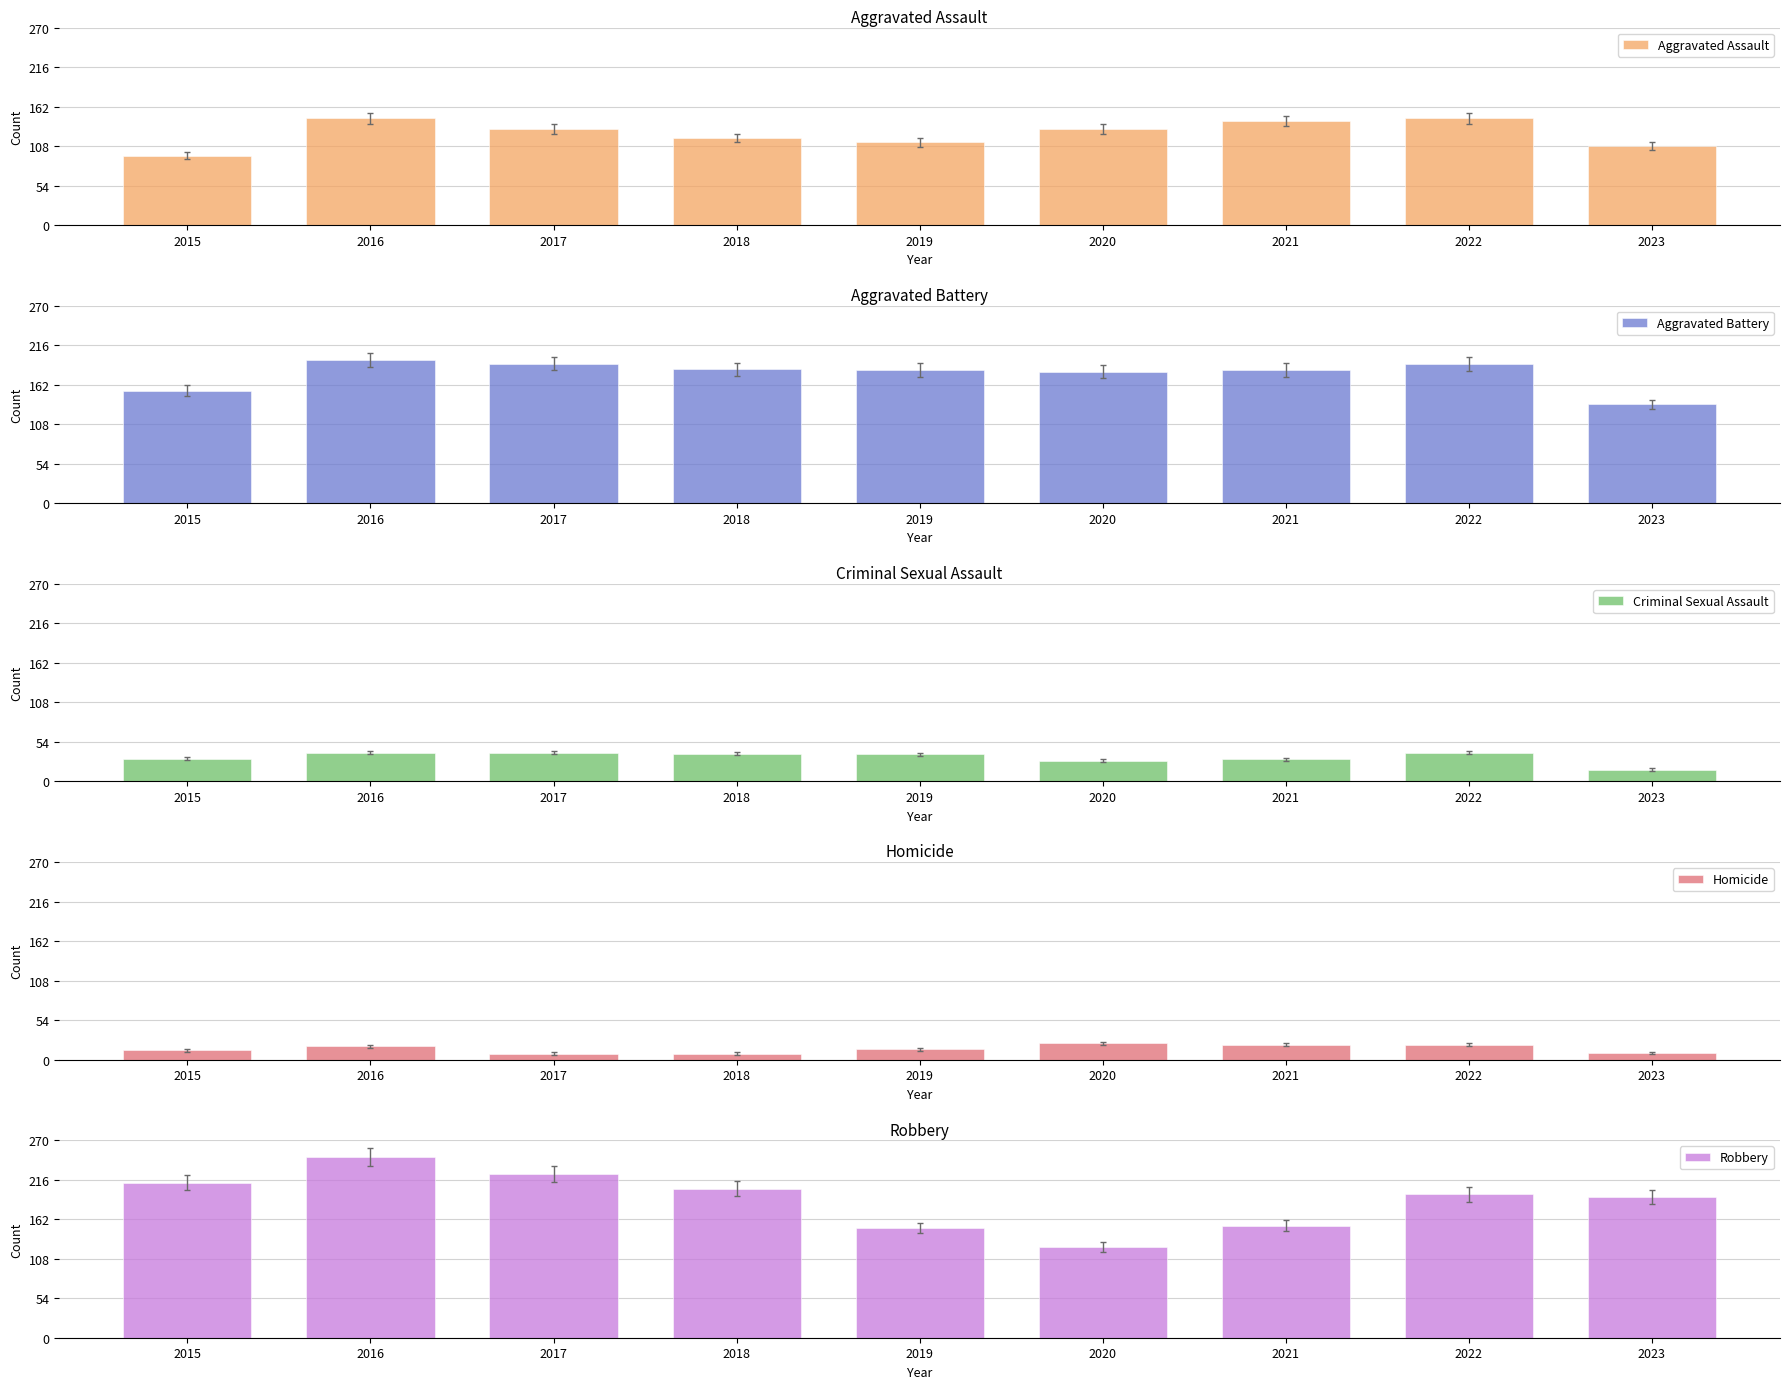

Reading left to right, extract all data points from this chart.

Aggravated Assault: 95	146	131	119	113	131	142	146	108
Aggravated Battery: 154	196	191	183	182	180	182	190	135
Criminal Sexual Assault: 31	39	39	38	37	28	30	39	16
Homicide: 13	18	8	8	14	22	20	20	9
Robbery: 212	247	224	204	150	124	153	196	192